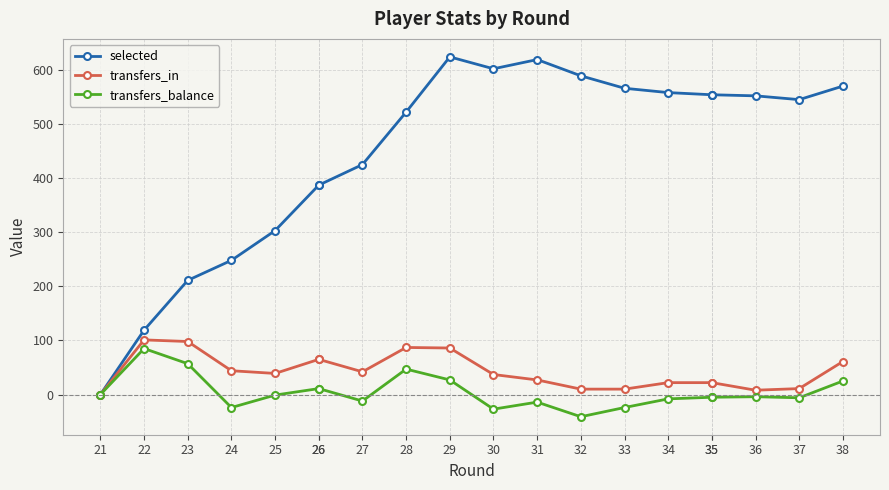

The value of selected at 27 is 425. True or false?

True